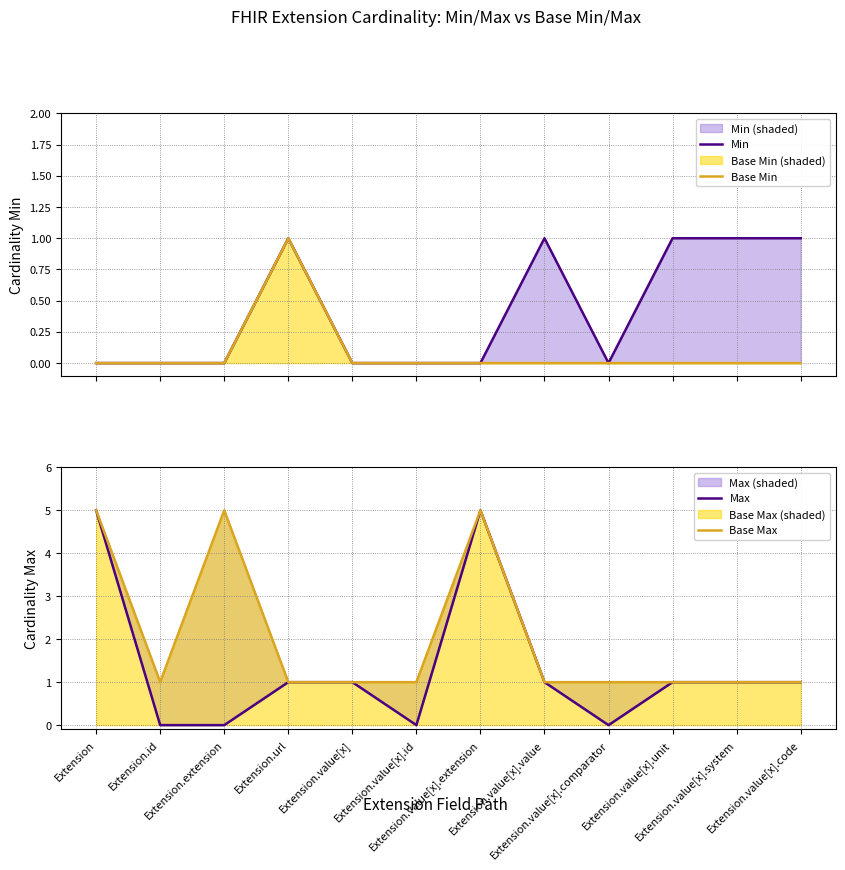

Count the Base Min values in the range 0 to 1.

12